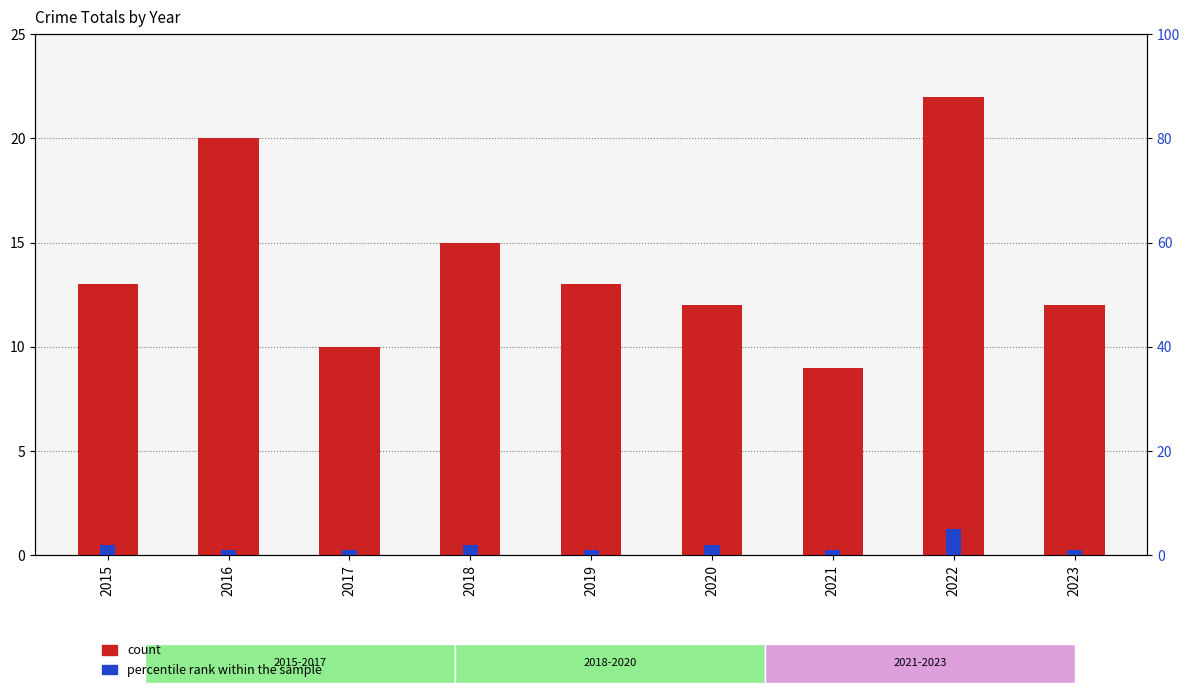

The value of count at 2020 is 12. True or false?

True